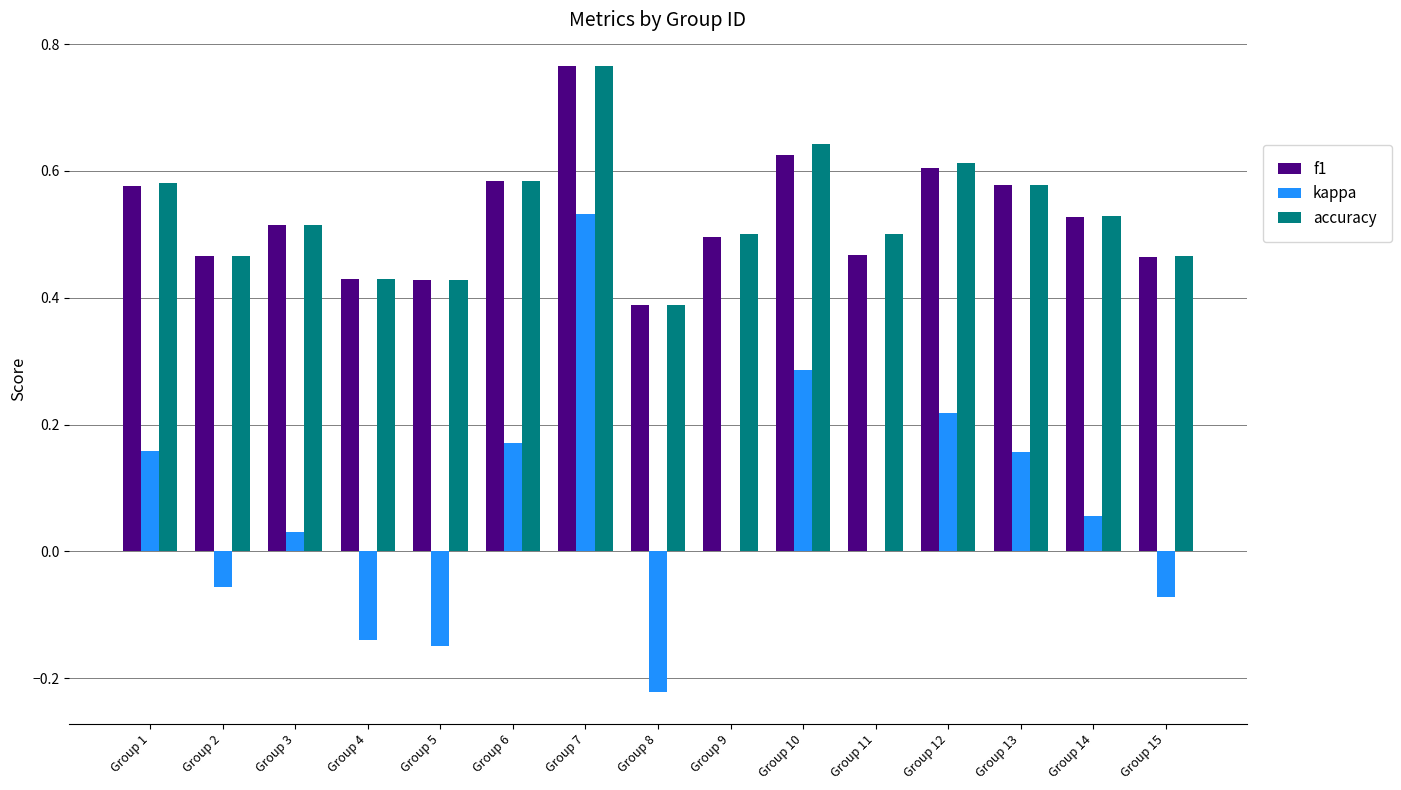

How many accuracy values are between 0 and 1?

15